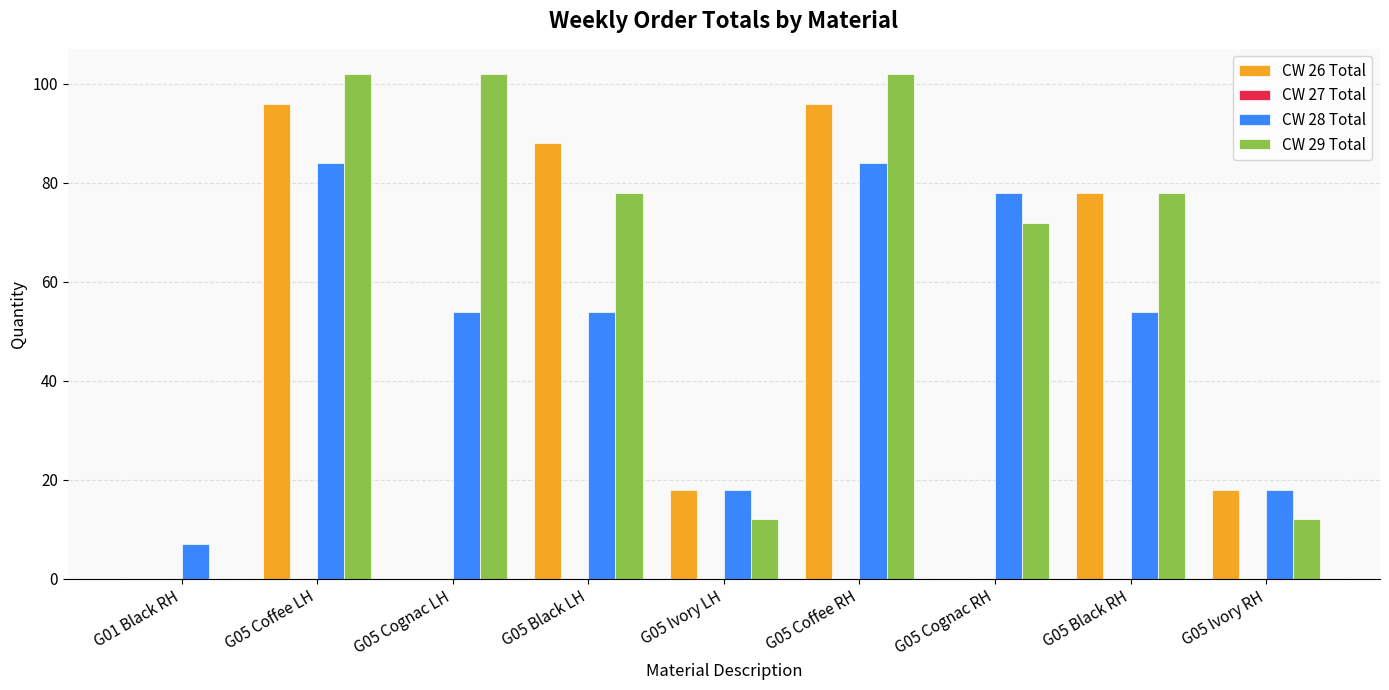

What is the maximum value shown in the chart?

102